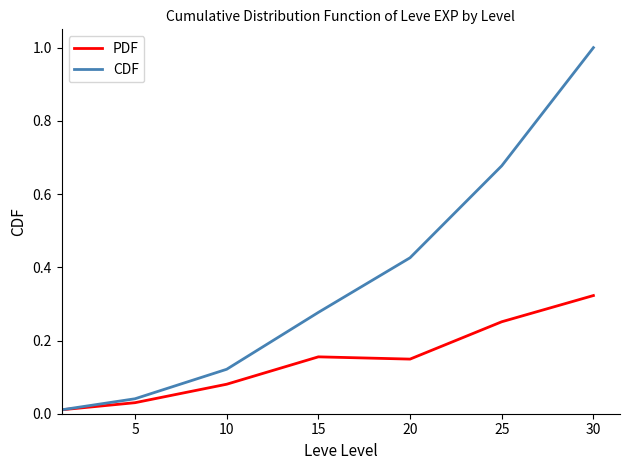

List the series in order of their overall mean, lowest first.

PDF, CDF